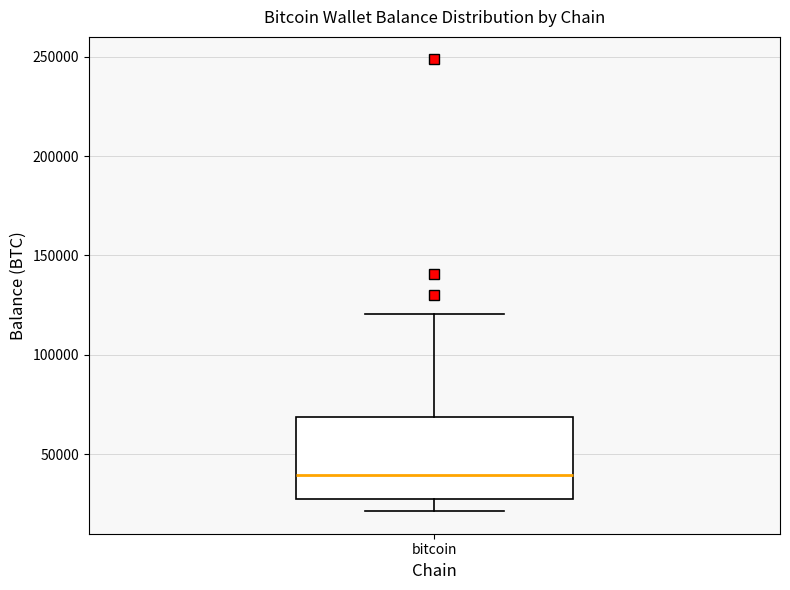

Transcribe this box plot: give where the median line is, the range the box spans, and where the two whiskers end, as read against the y-axis. The values are not printed on the chart, so give them approximately, as read against the axis.

median 40000, box 25000 to 70000, whiskers 20000 to 120000